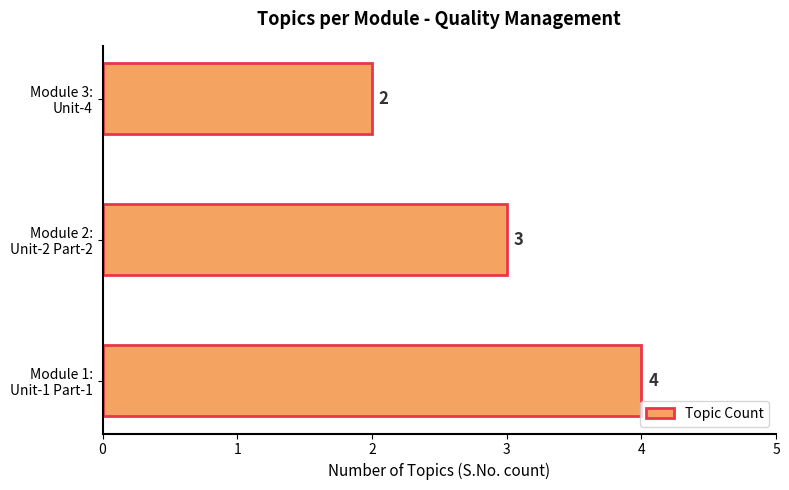

What is the maximum value shown in the chart?

4